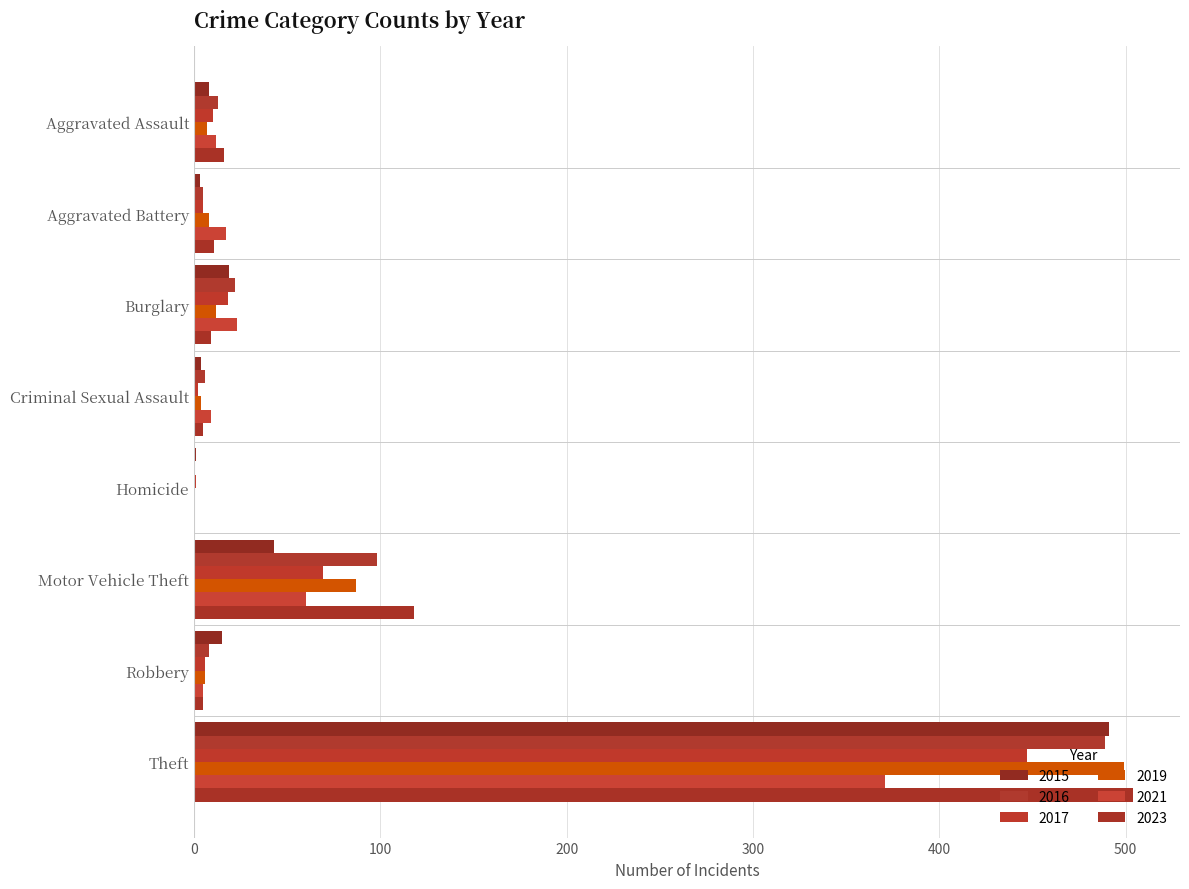

How many groups of bars are there?

8